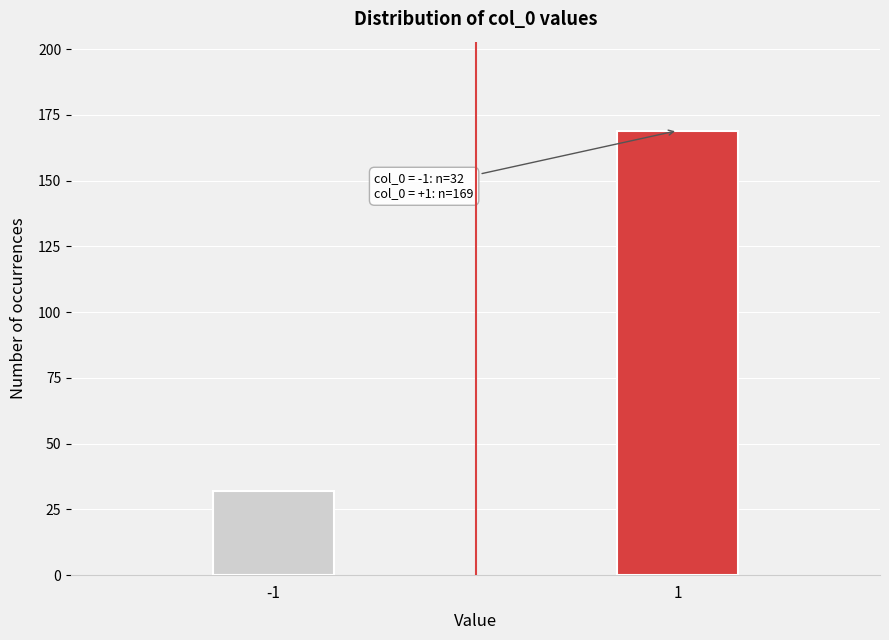

Reading right to left, extract all data points from this chart.

169	32